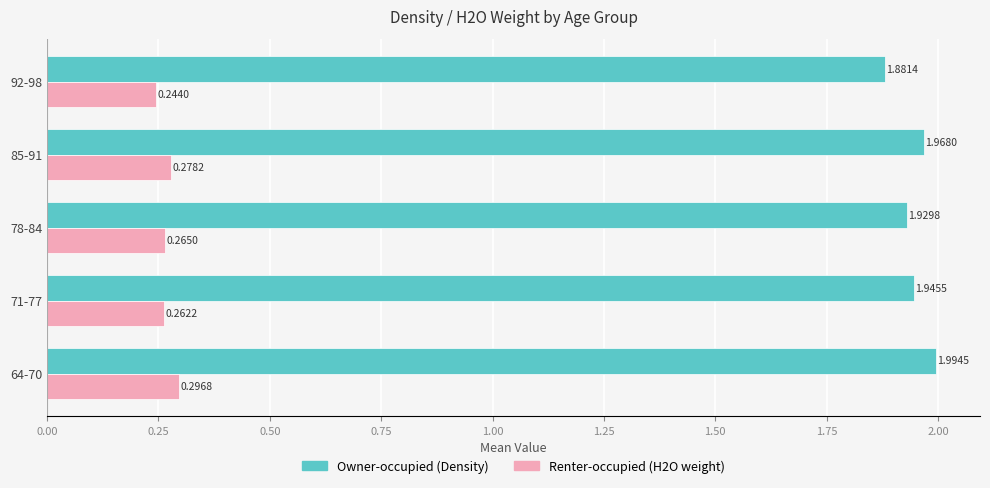

What is the total value across all series at 92-98?

2.1